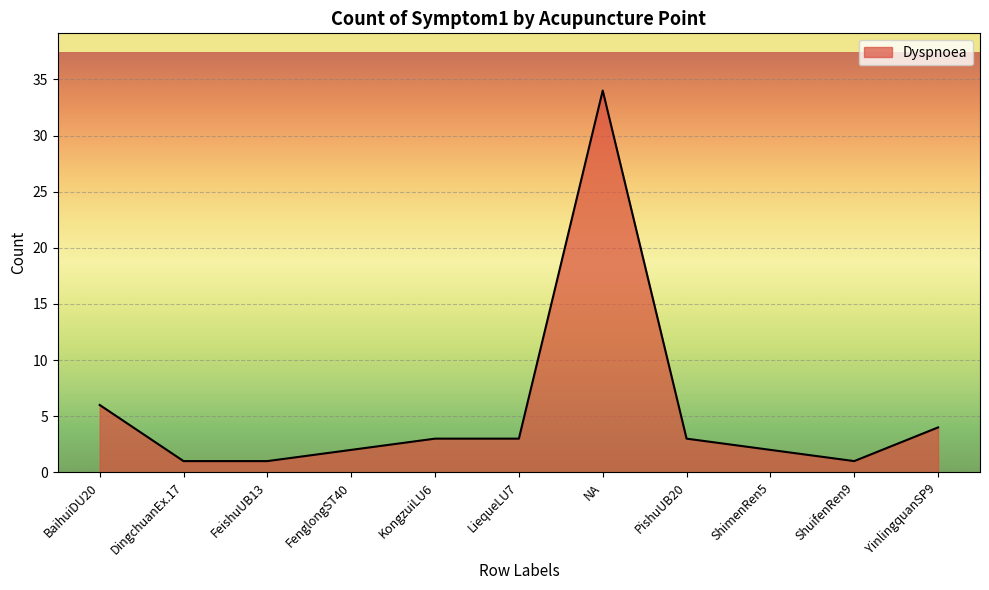

The chart shows a value of 6 at BaihuiDU20. True or false?

True